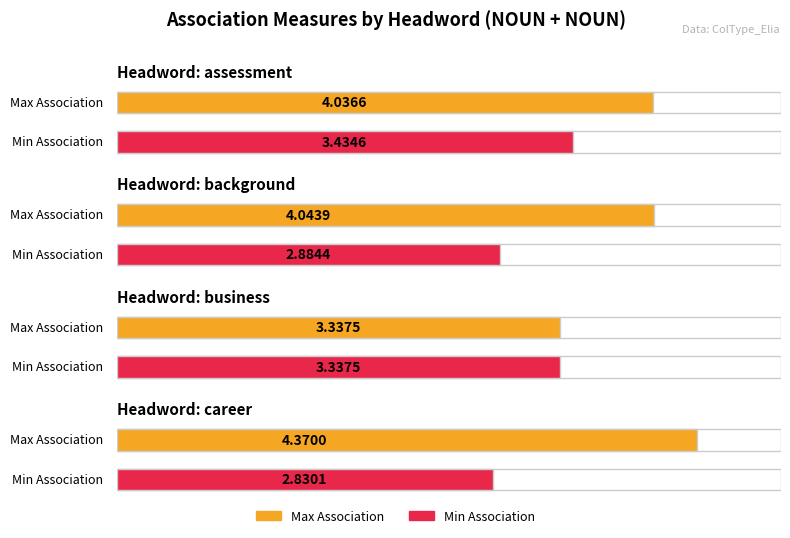

Rank the categories by Min Association value from lowest to highest.

career, background, business, assessment